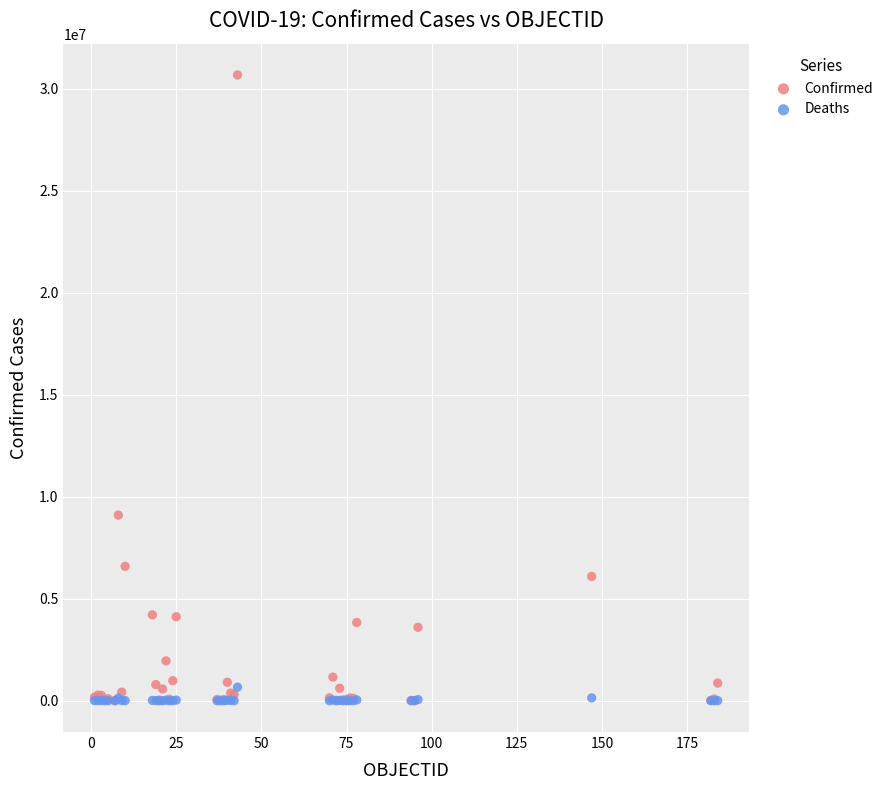

Which series reaches the maximum Y coordinate?

Confirmed